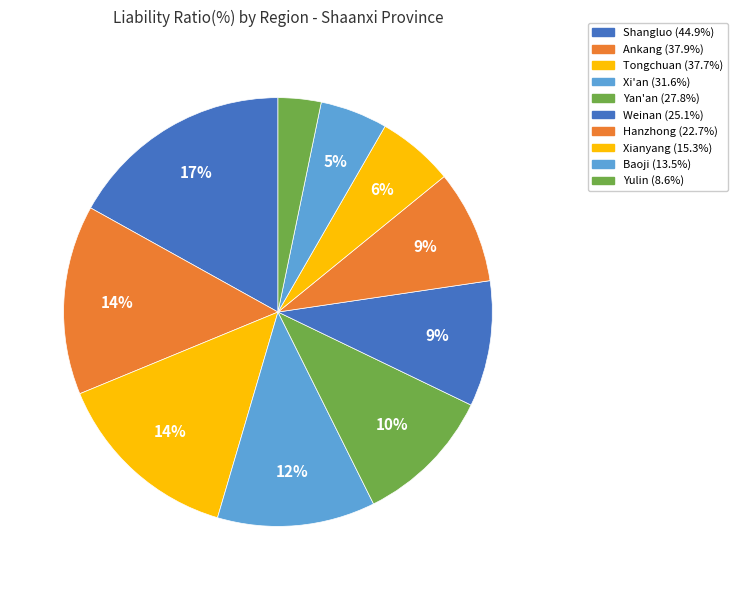

To the nearest percent, what percentage of the pie is Baoji?

5%